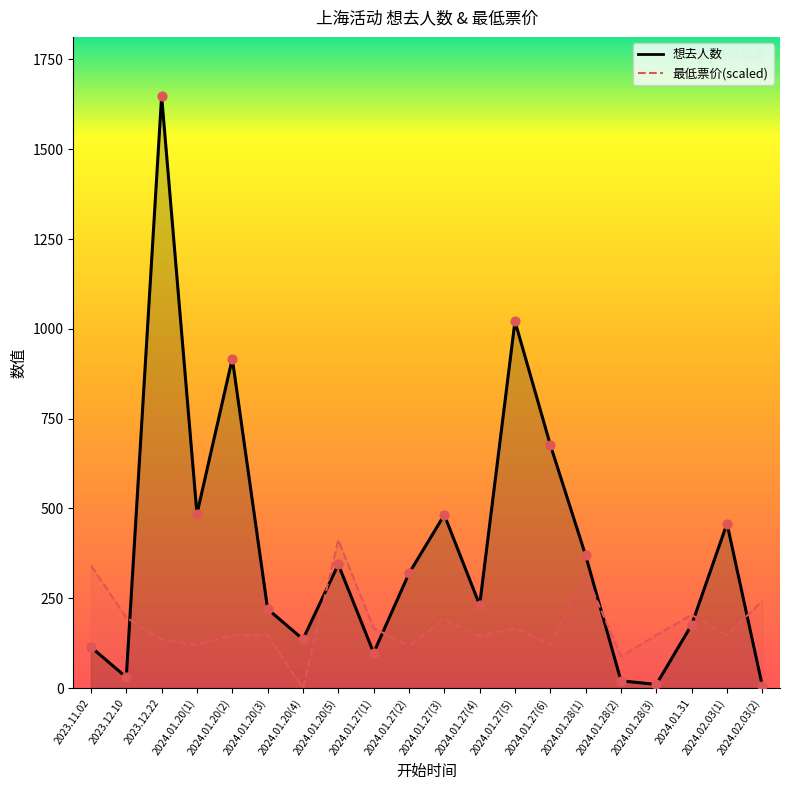

At how many categories does at least one series exceed 1291?

1